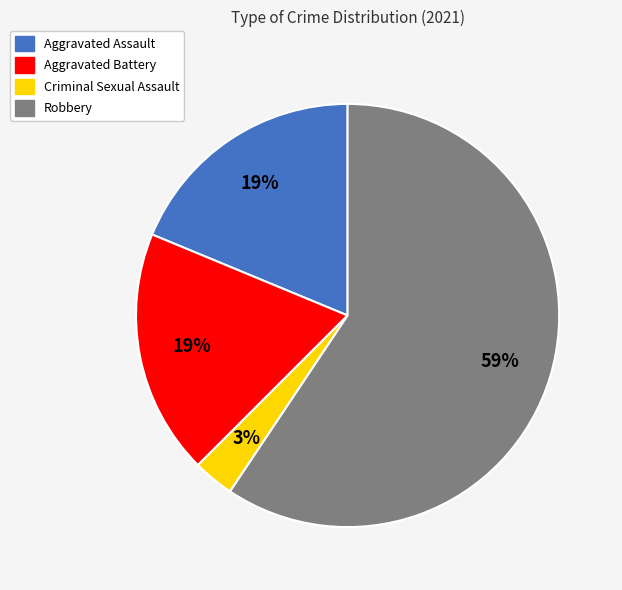

Which category has the biggest portion of the pie?

Robbery